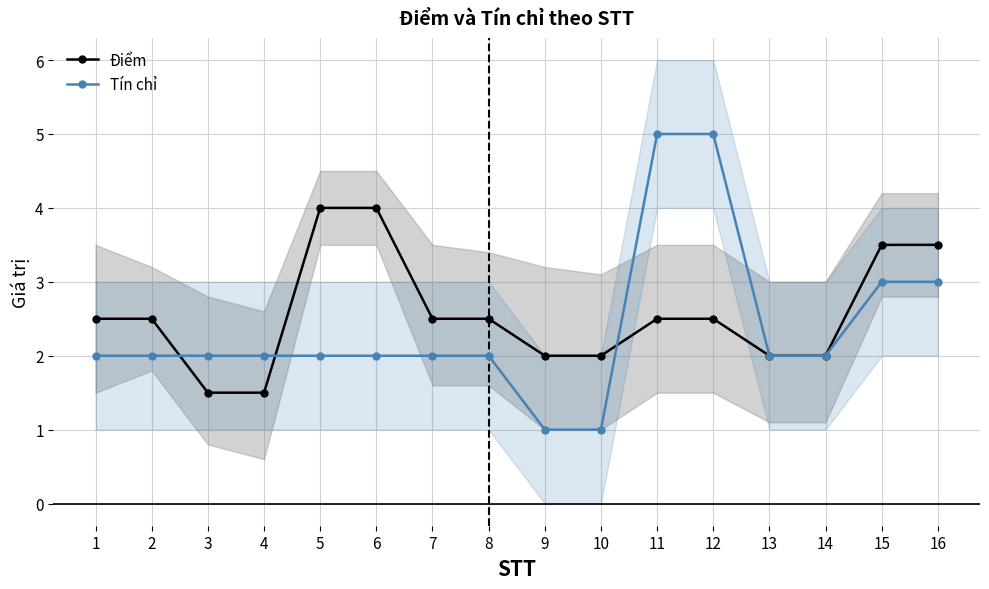

Which series ends up on top after the final intersection of Điểm and Tín chỉ?

Tín chỉ